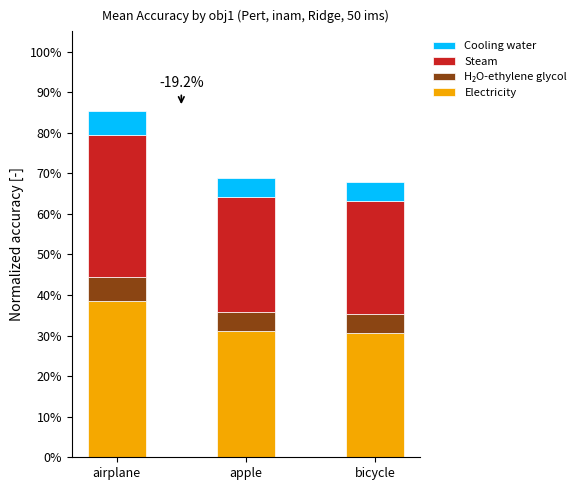

At which category is the sum across all series the highest?

airplane